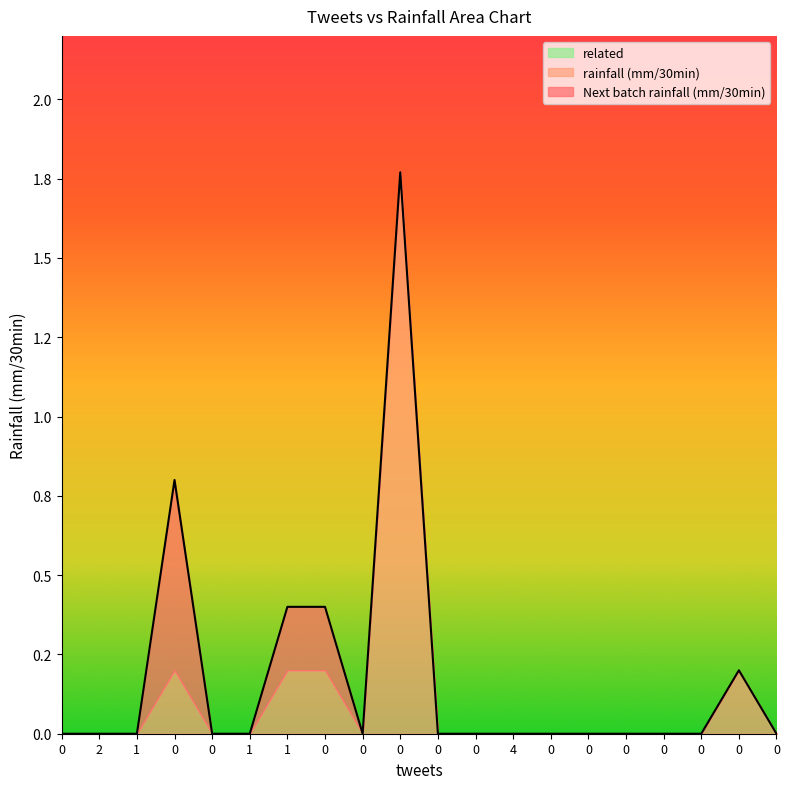

Which series changed the most between 0 and 0?

Next batch rainfall (mm/30min)